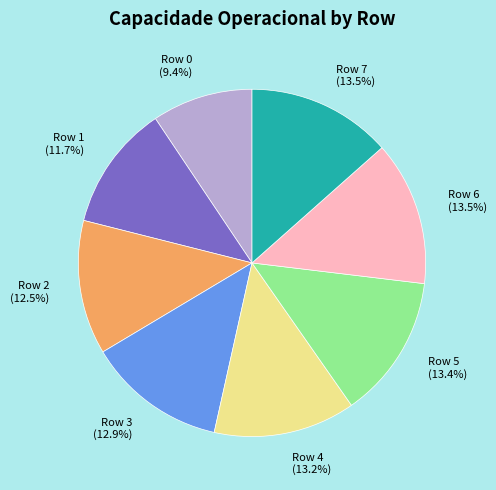

Combined, what portion of the pie is Row 6 and Row 3?

26.4%